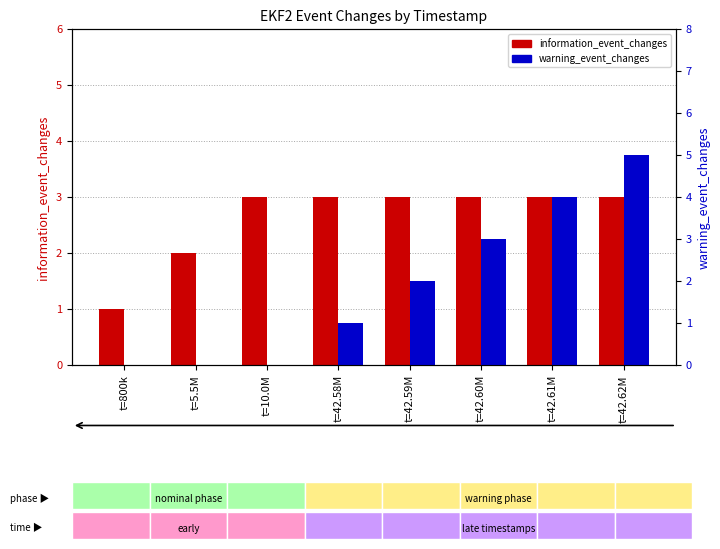

At which category is the sum across all series the highest?

t=42.62M